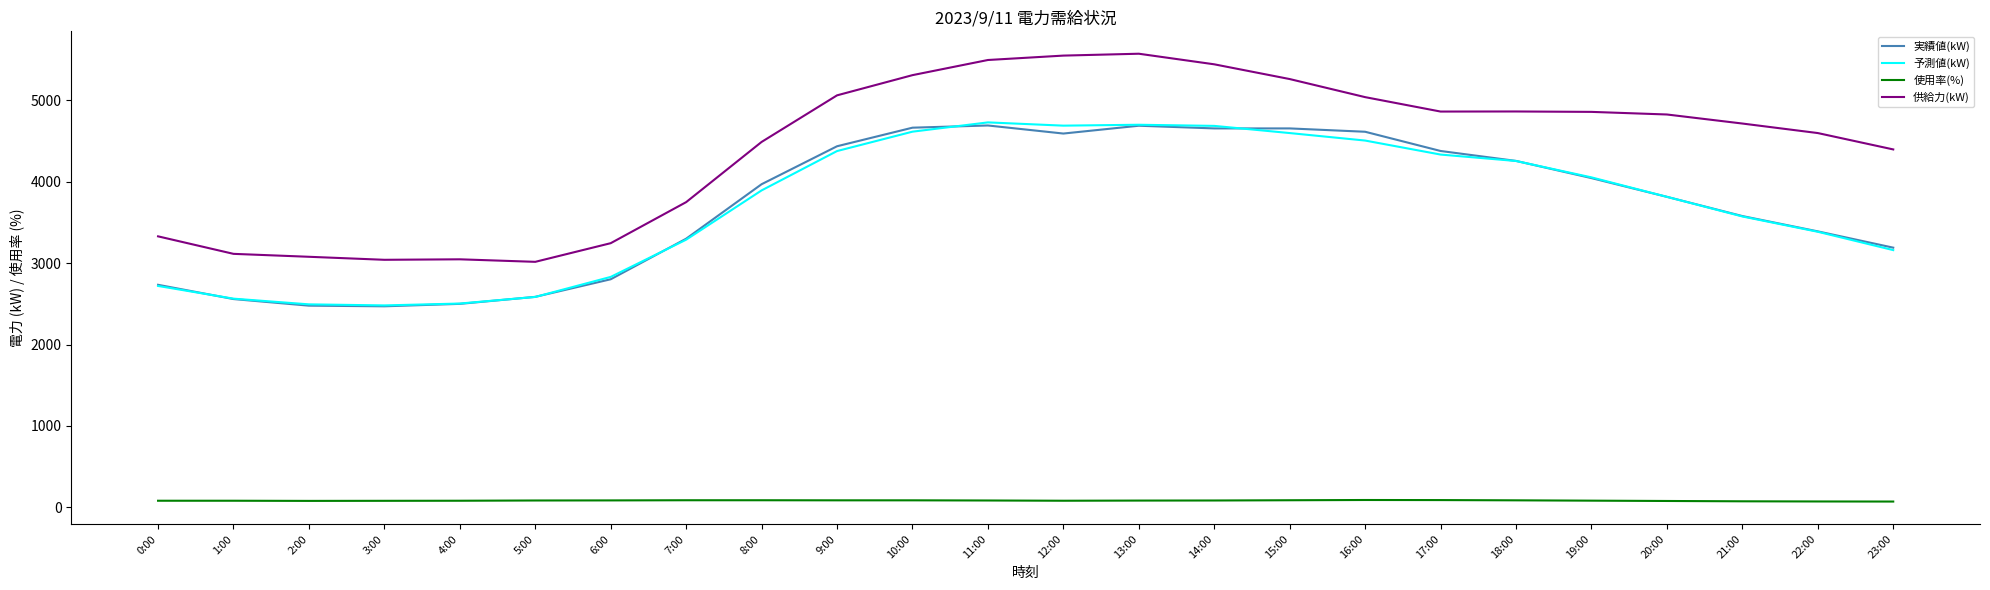

What is the sum of the 実績値(kW) values at 14:00 and 15:00?

9306